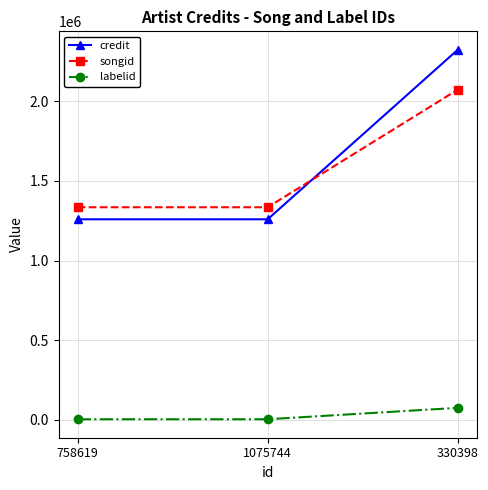

What is the value of the credit point at the 3rd from the left?

2324034